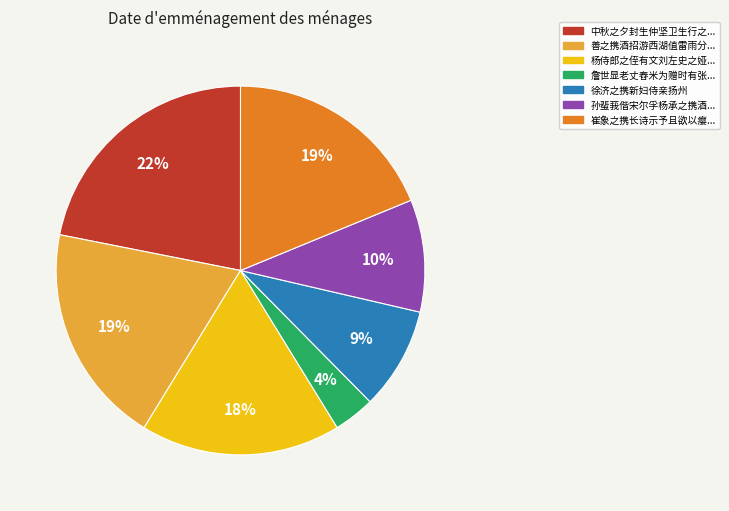

How many slices are in this pie chart?

7